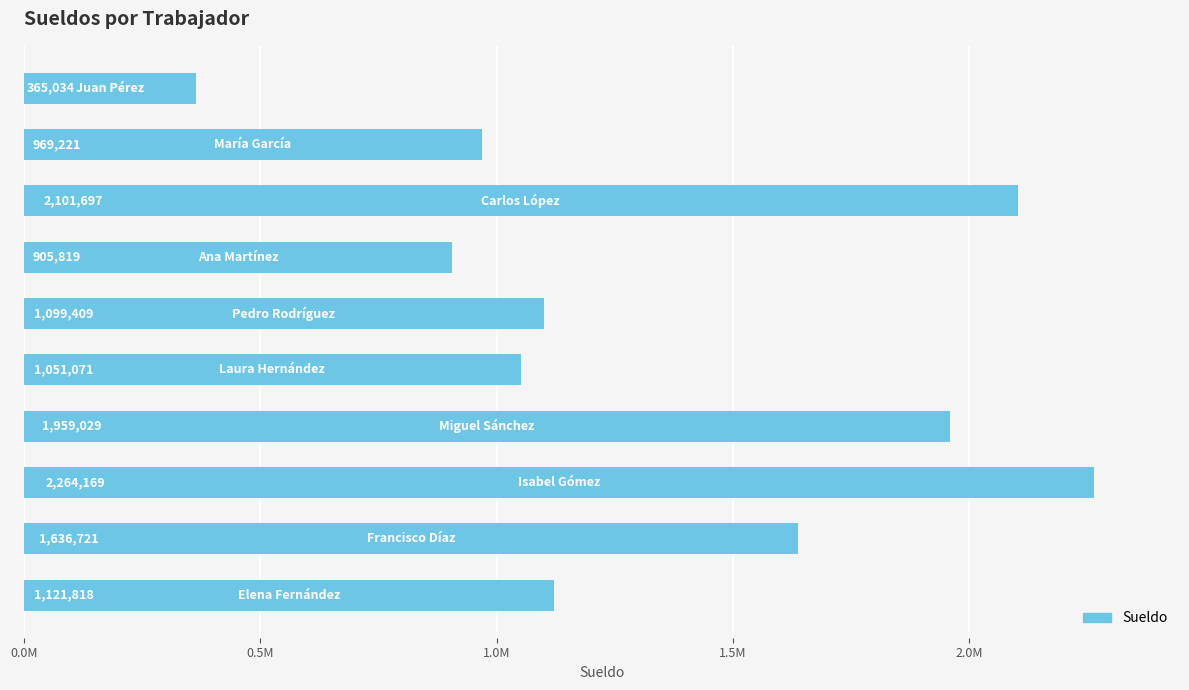

What is the difference between the maximum and minimum values?

1899135